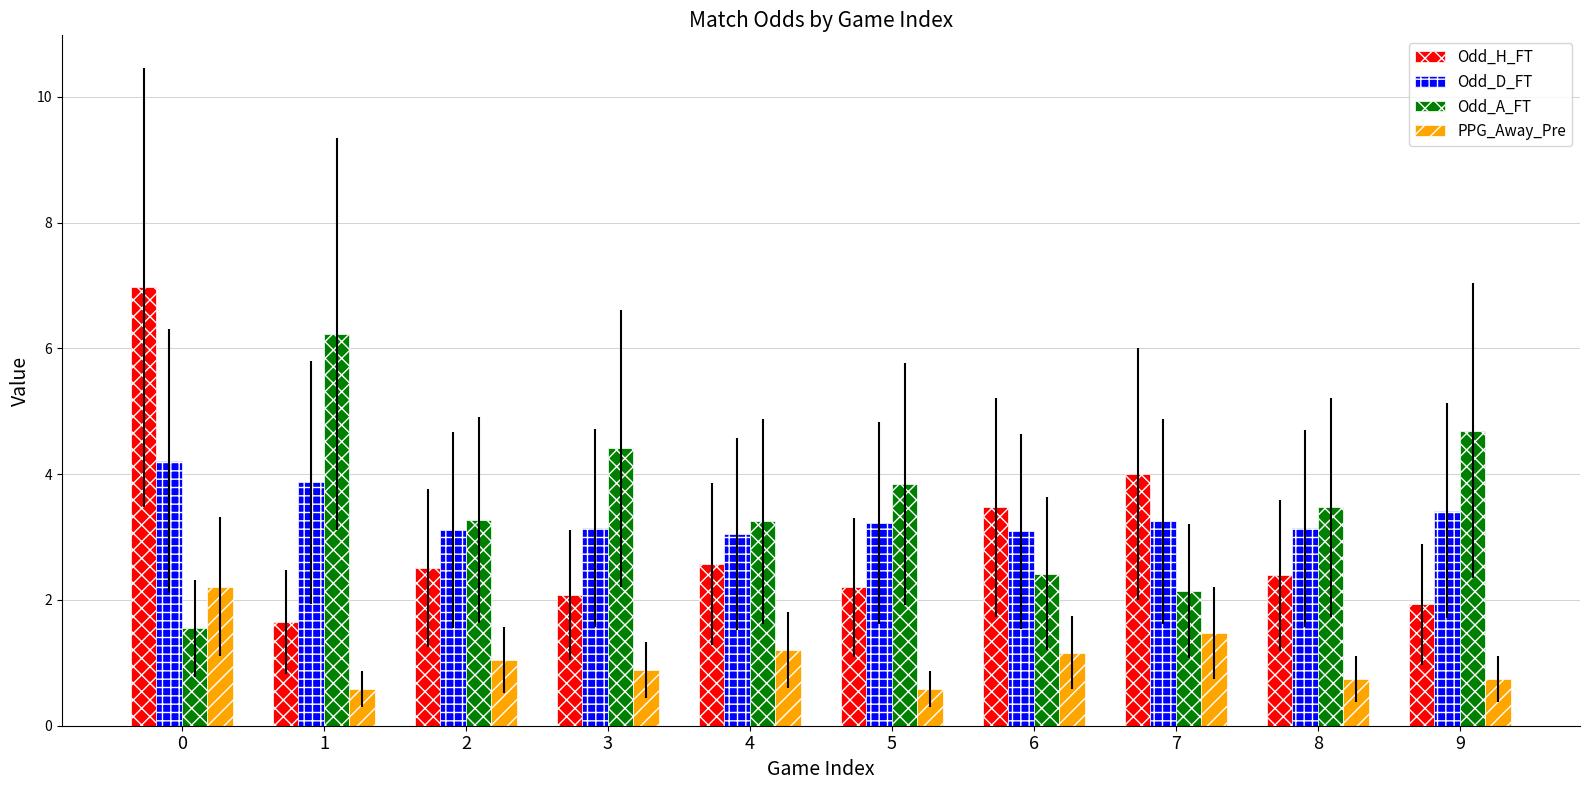

What is the difference between the PPG_Away_Pre values at 5 and 2?

0.5